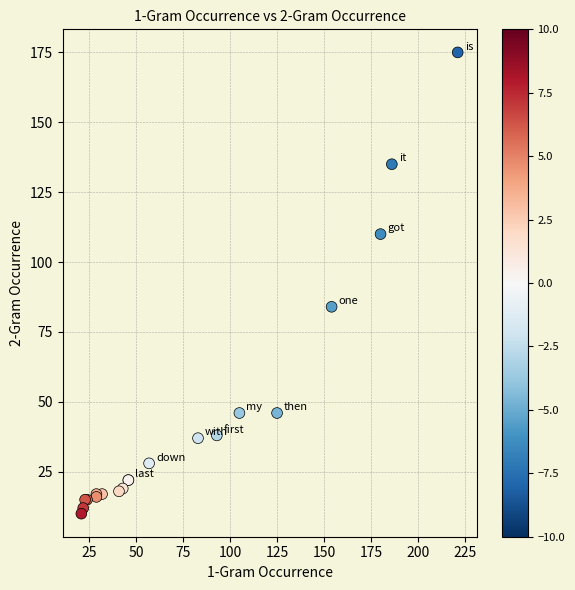

What Y value in the scatter plot is closest to 92?

84